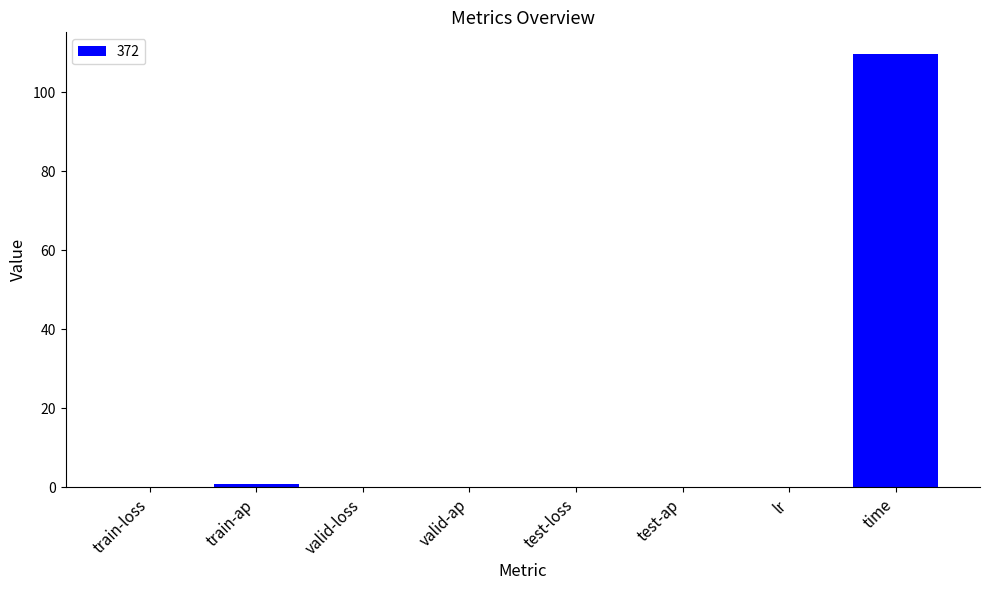

True or false: the data shows 171.9 at time.

False